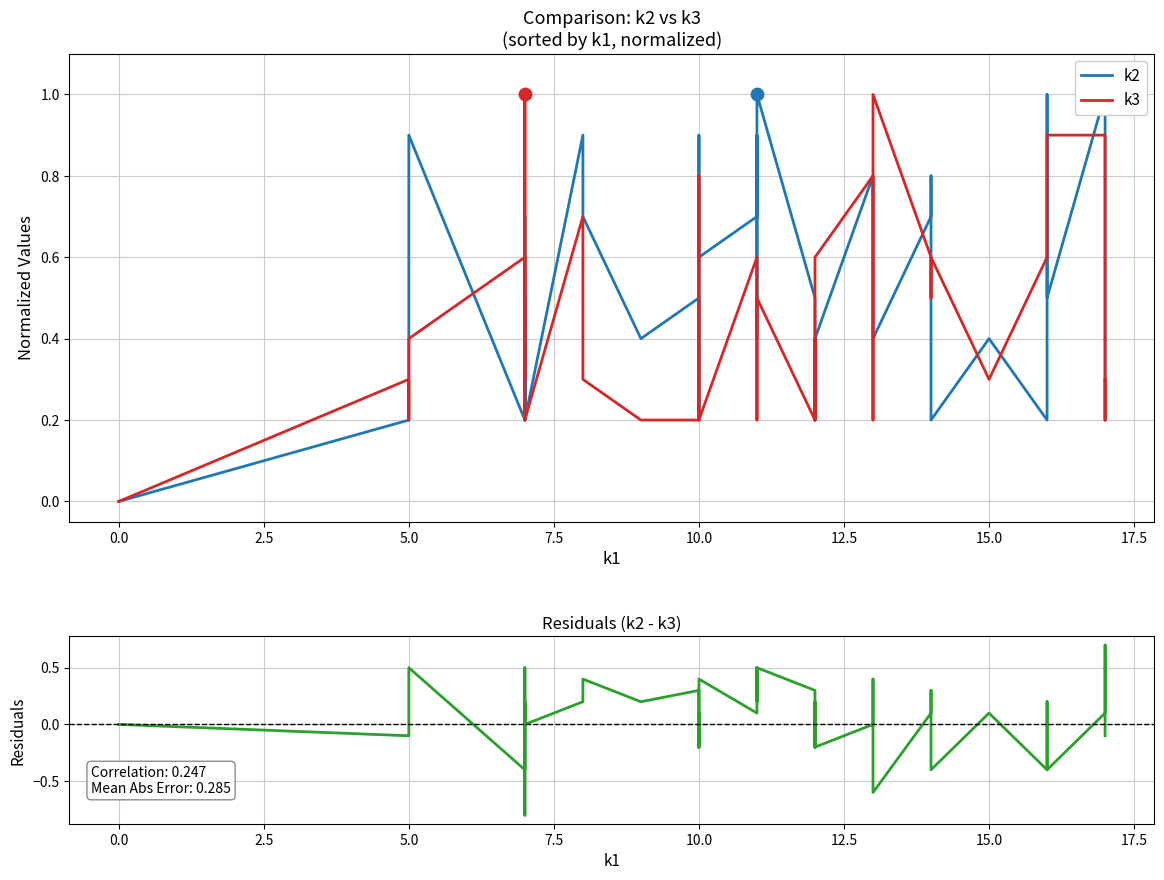

Is the value of Residuals (k2 - k3) at 2.5 greater than the value of k2 at 30?

No